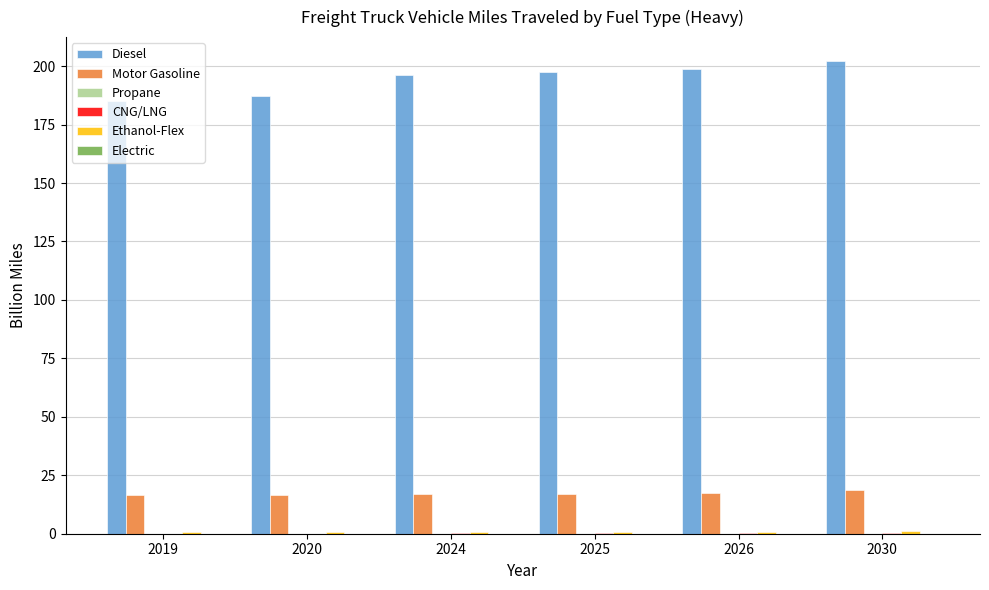

What is the sum of all Diesel values?

1167.5